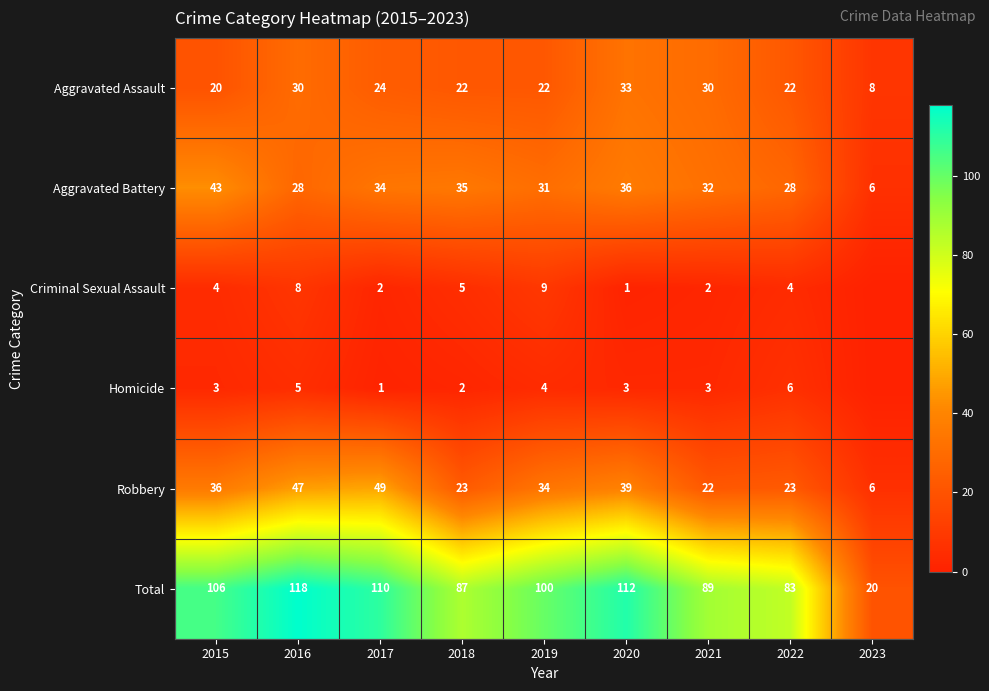

Between 2017 and 2018, which is larger?

2017